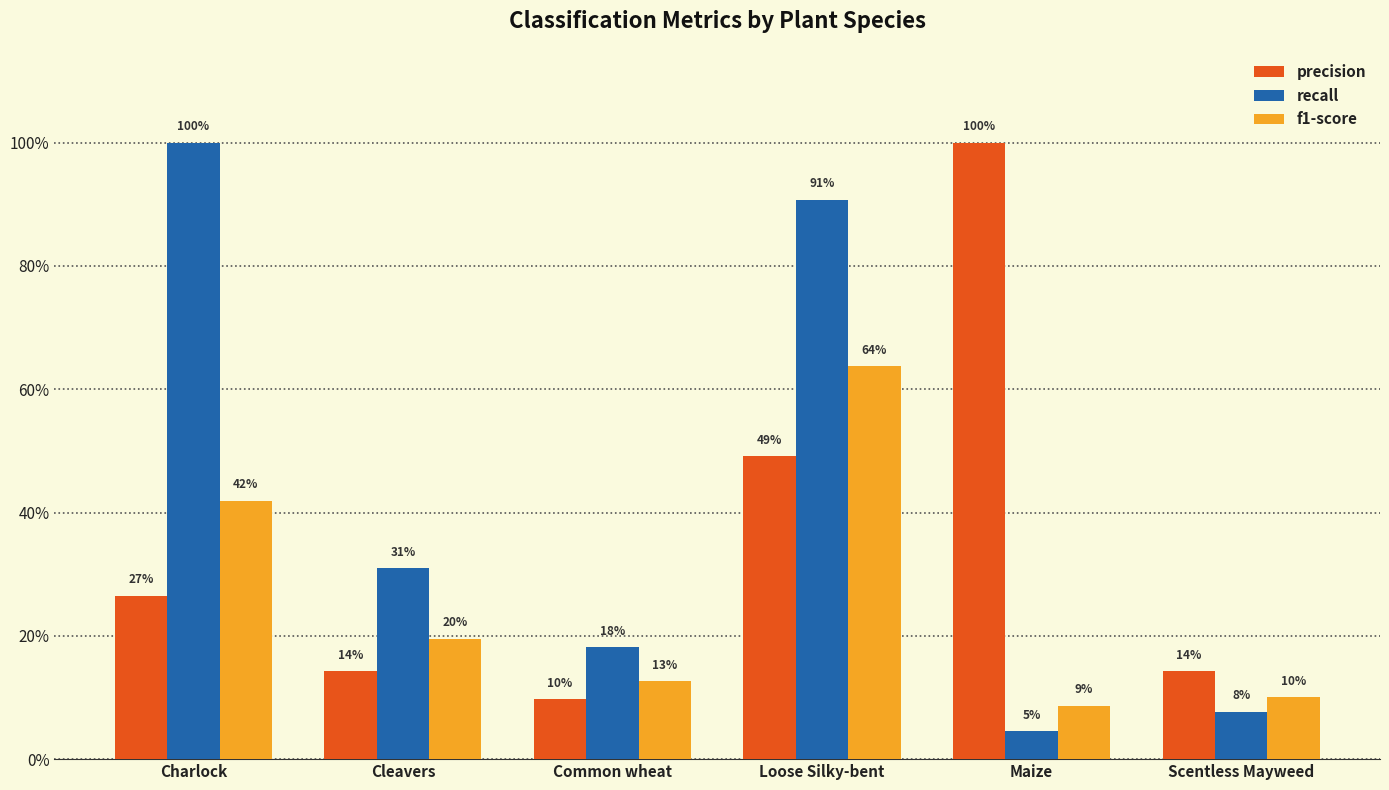

Are the bars grouped side by side (vs. stacked)?

Yes